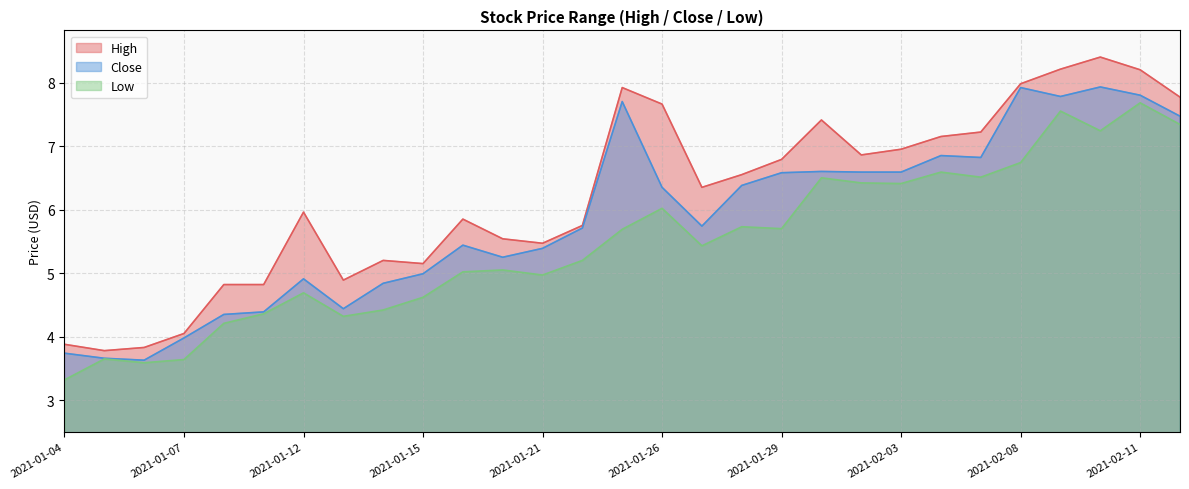

Count the number of data series in this chart.

3